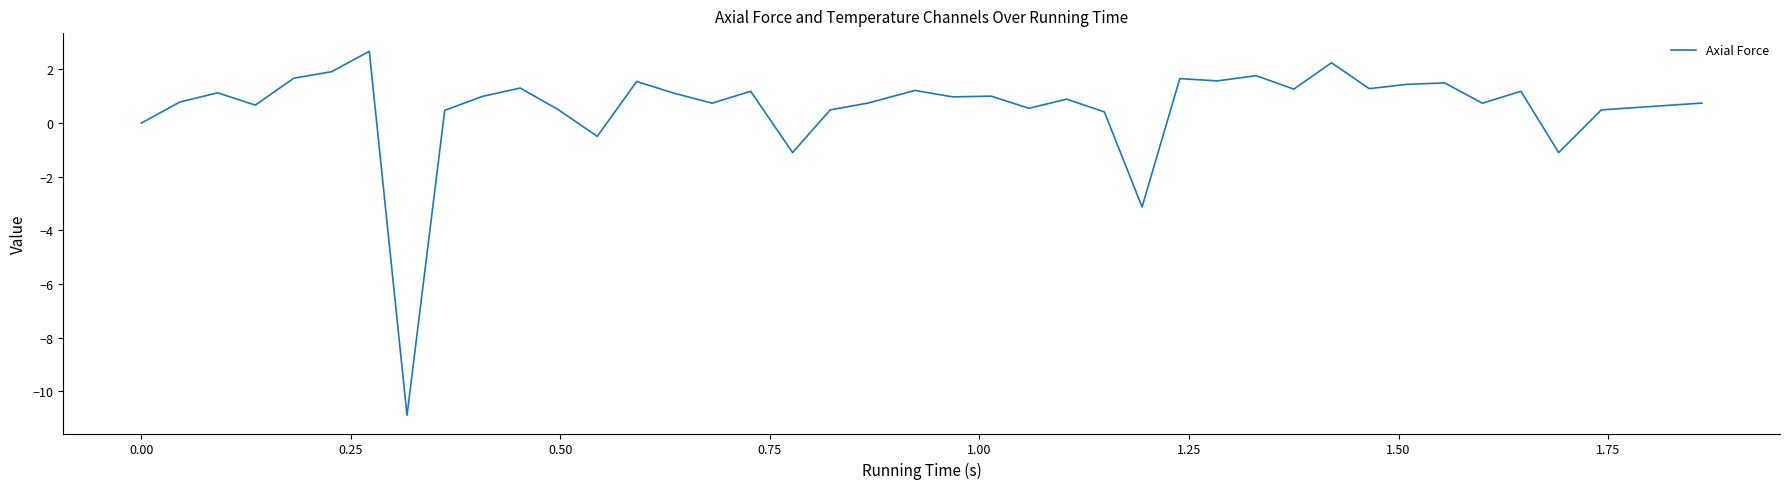

What is the difference between the maximum and minimum values?

13.6